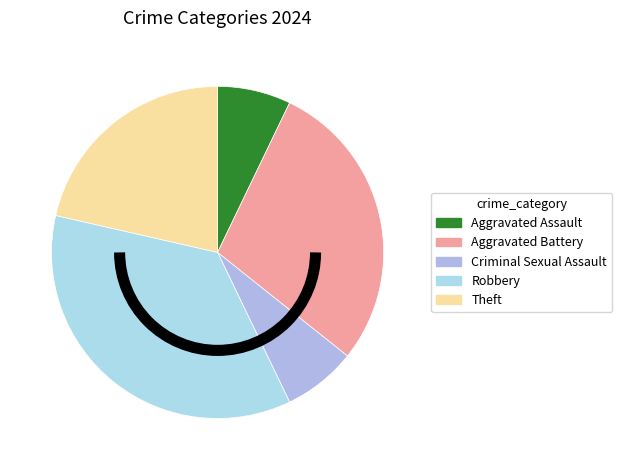

To the nearest percent, what portion does Robbery represent?

36%